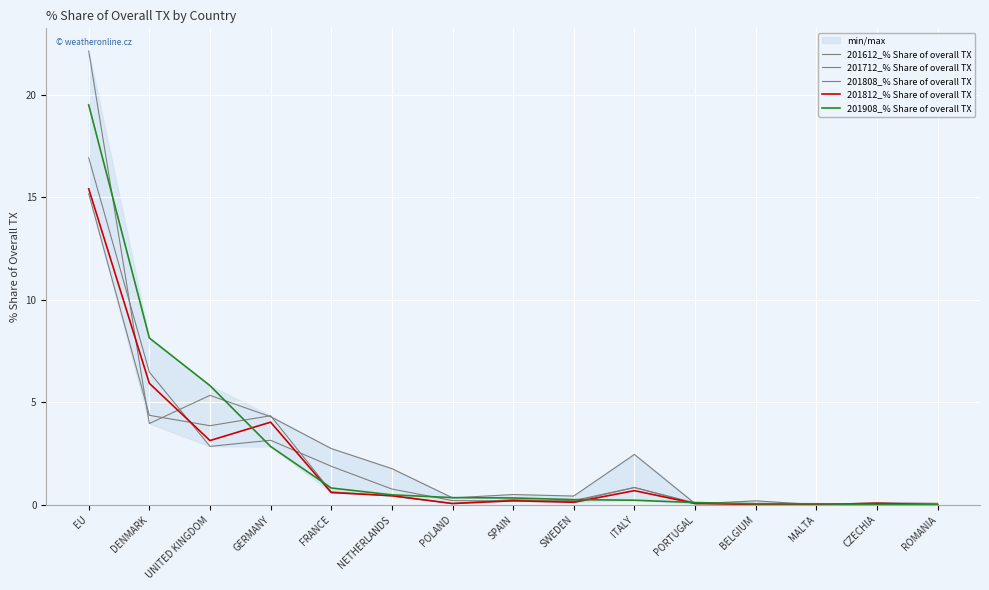

At which category is the sum across all series the highest?

EU